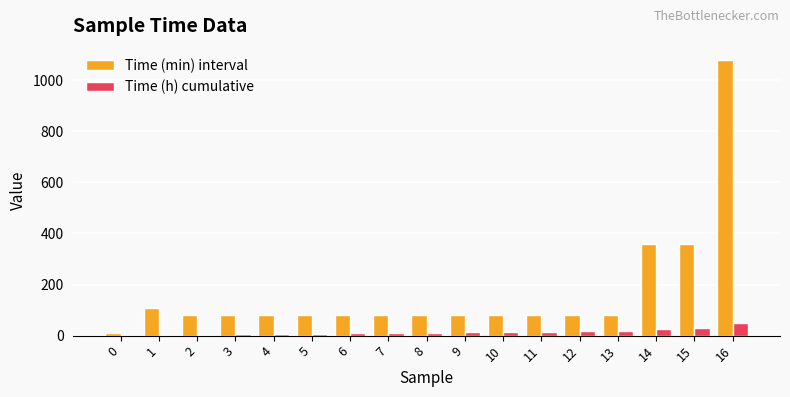

What is the greatest value displayed?

1080.0